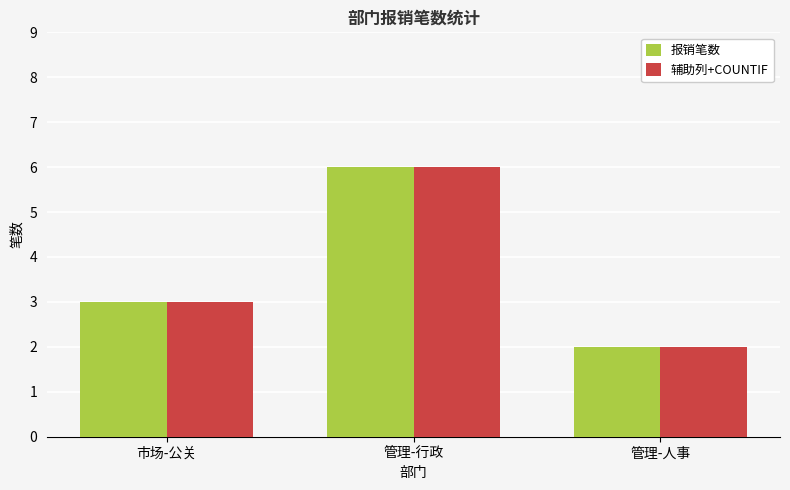

What is the total value across all series at 市场-公关?

6